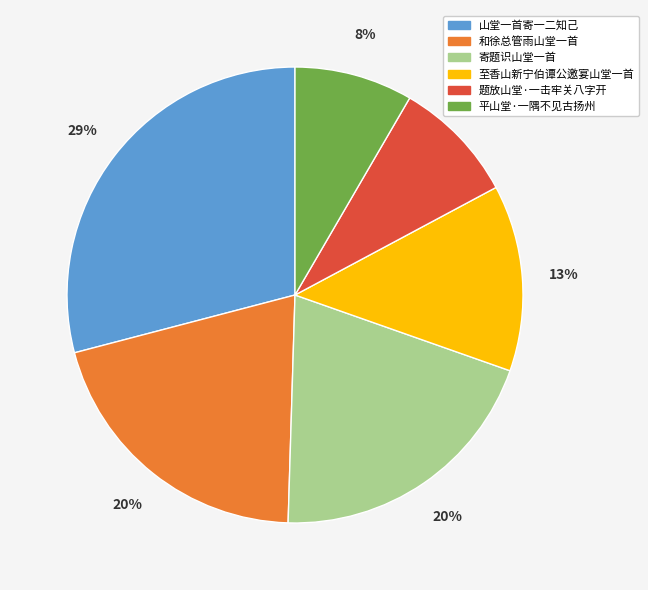

True or false: 题放山堂·一击牢关八字开 accounts for 23% of the total.

False